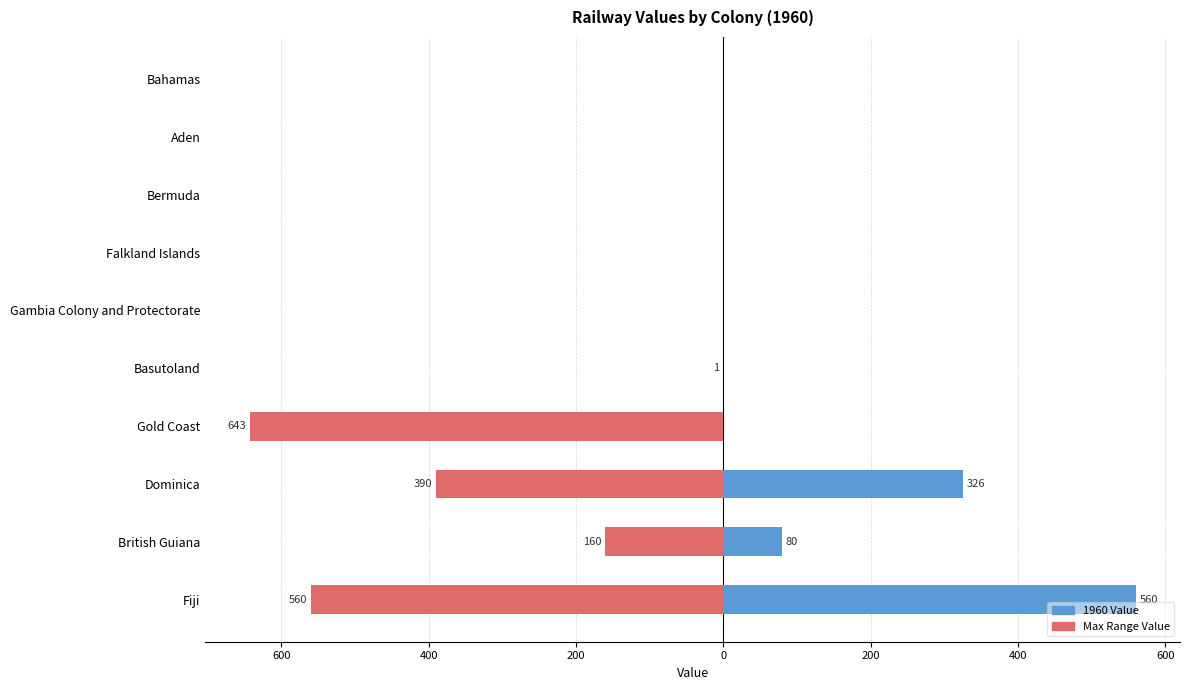

Count the number of categories in the chart.

10